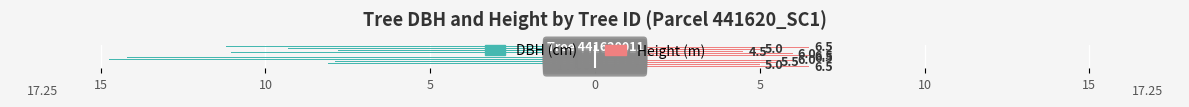

What are all the series names shown in the legend?

DBH (cm), Height (m)